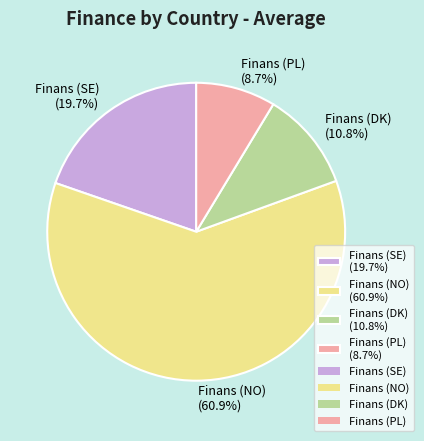

Combined, do Finans (PL) and Finans (NO) account for over 50%?

Yes